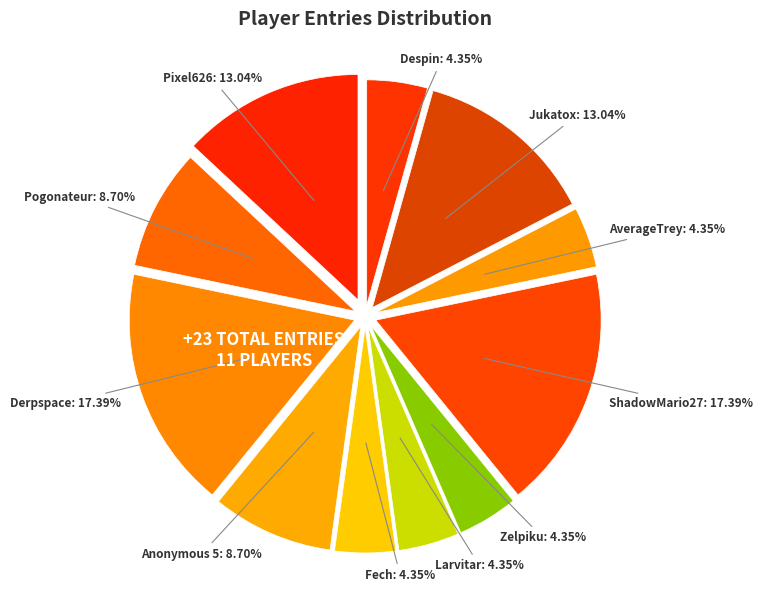

To the nearest percent, what is the average slice percentage?

9%